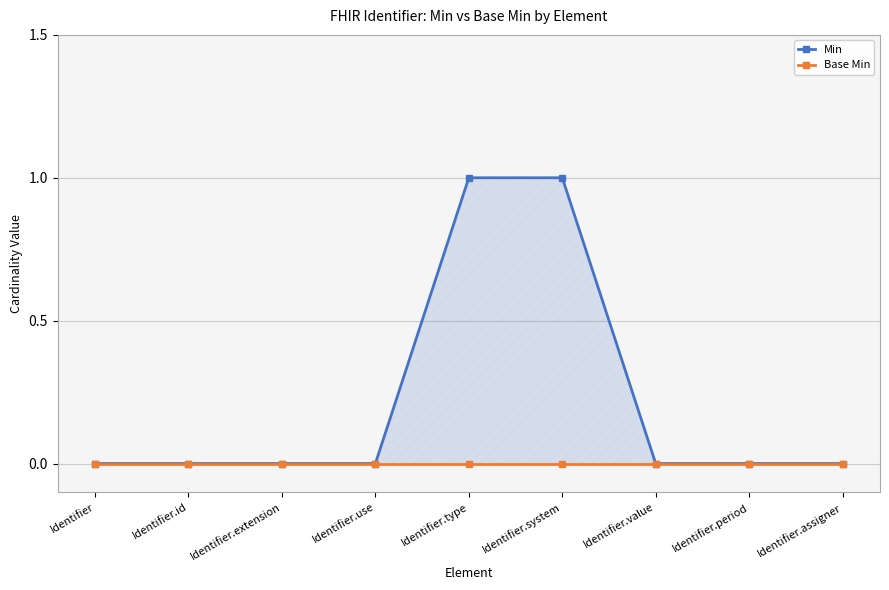

Reading left to right, what are all the values shown in this chart?

Min: 0	0	0	0	1	1	0	0	0
Base Min: 0	0	0	0	0	0	0	0	0